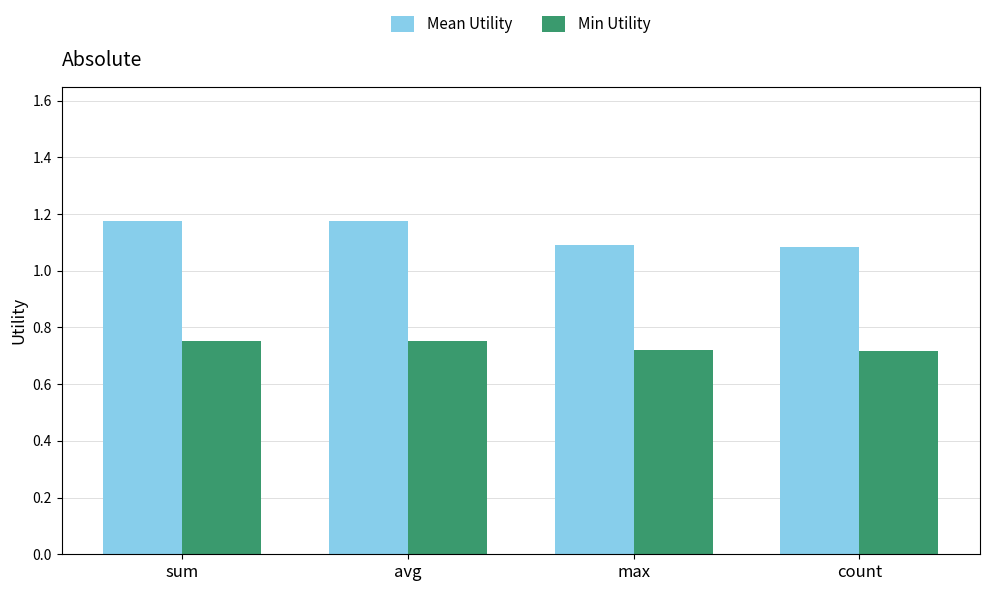

Between avg and count, which series saw the biggest shift?

Mean Utility